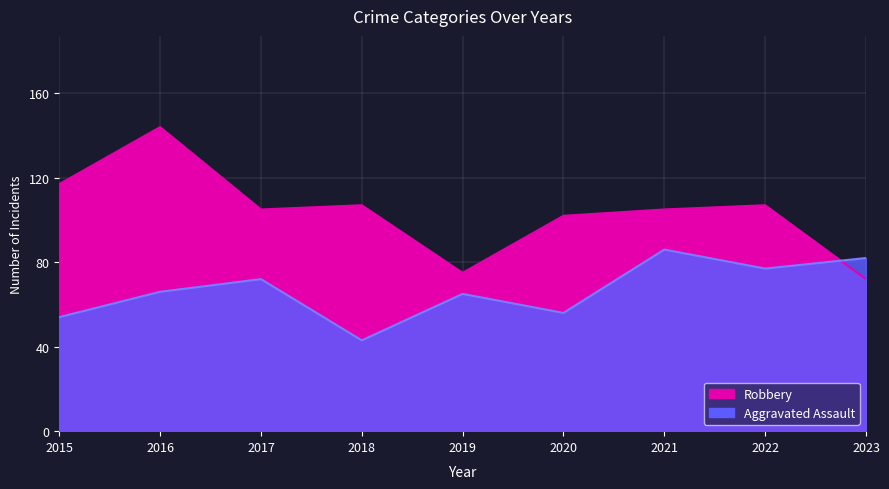

What is the value of the Robbery point at the 3rd from the left?

105